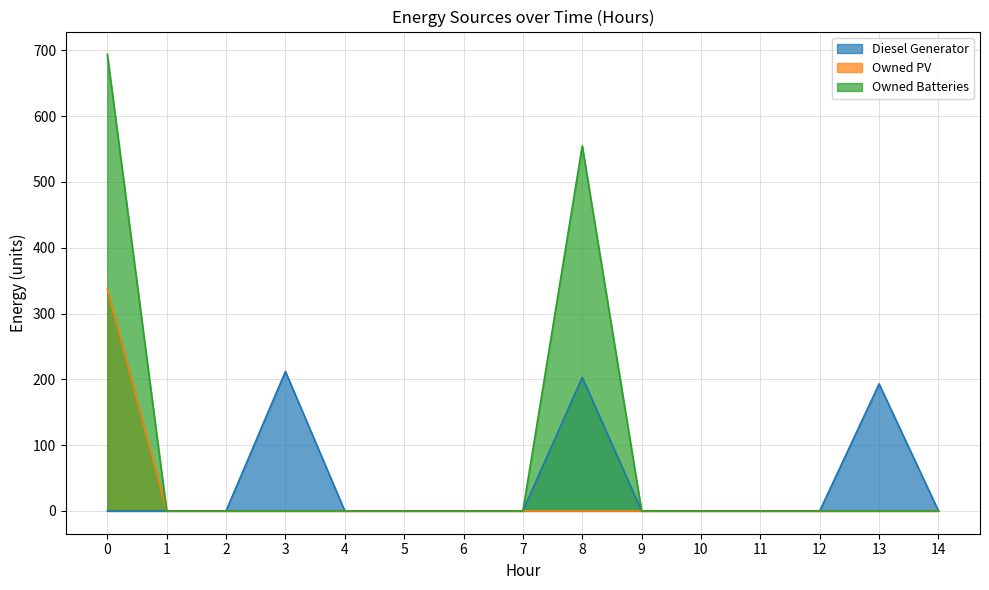

True or false: Owned Batteries and Owned PV intersect in this chart.

False